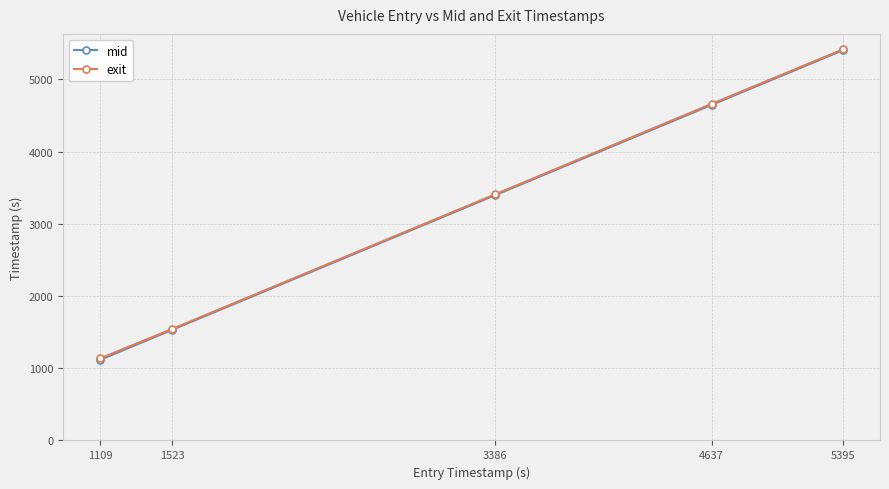

Which series has the largest range (max minus min)?

mid